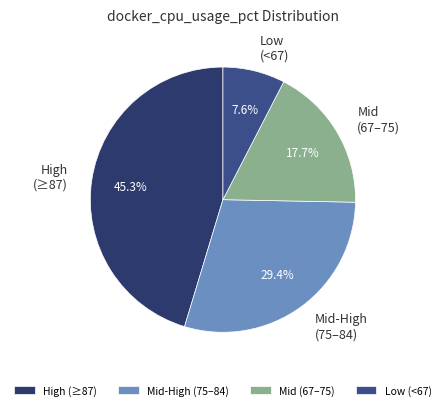

Between Low (<67) and High (≥87), which is larger?

High (≥87)